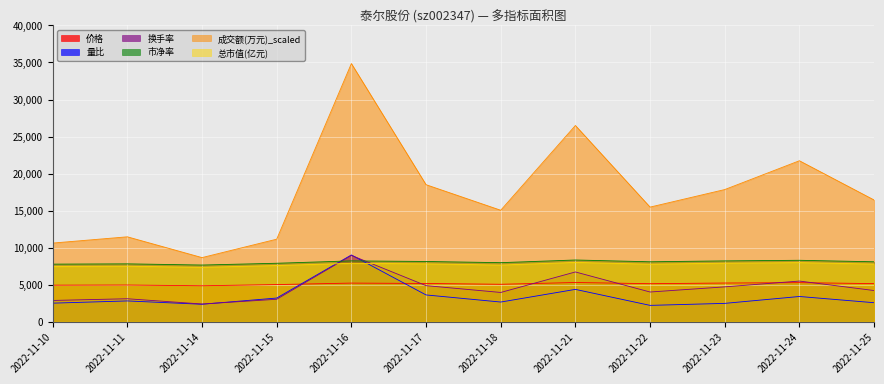

Which series changed the most between 2022-11-11 and 2022-11-21?

成交额(万元)_scaled